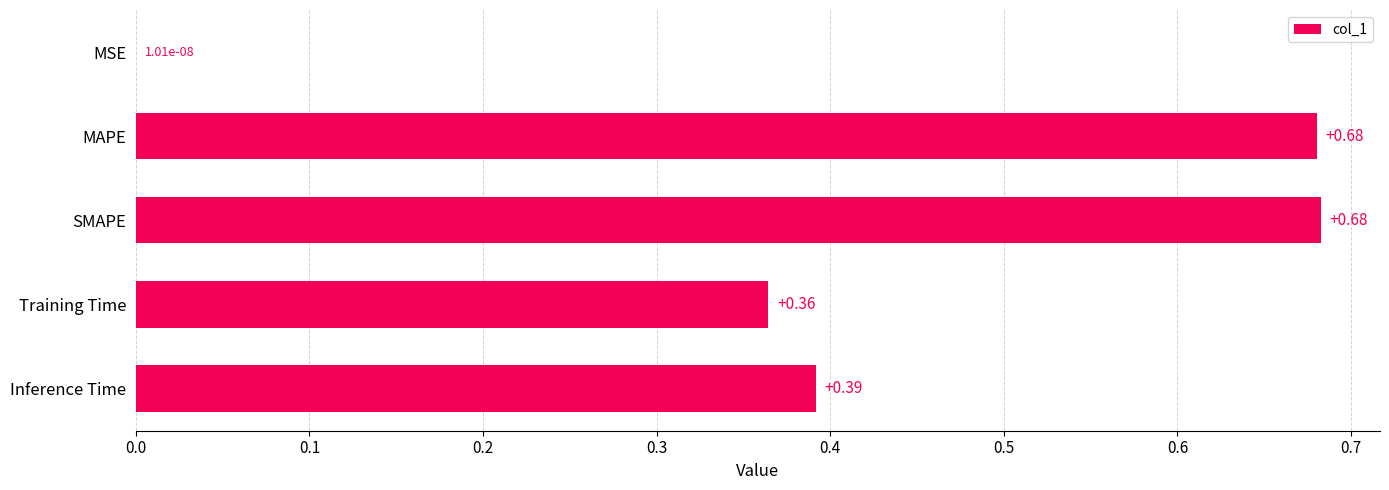

Which has a higher value, Training Time or MSE?

Training Time